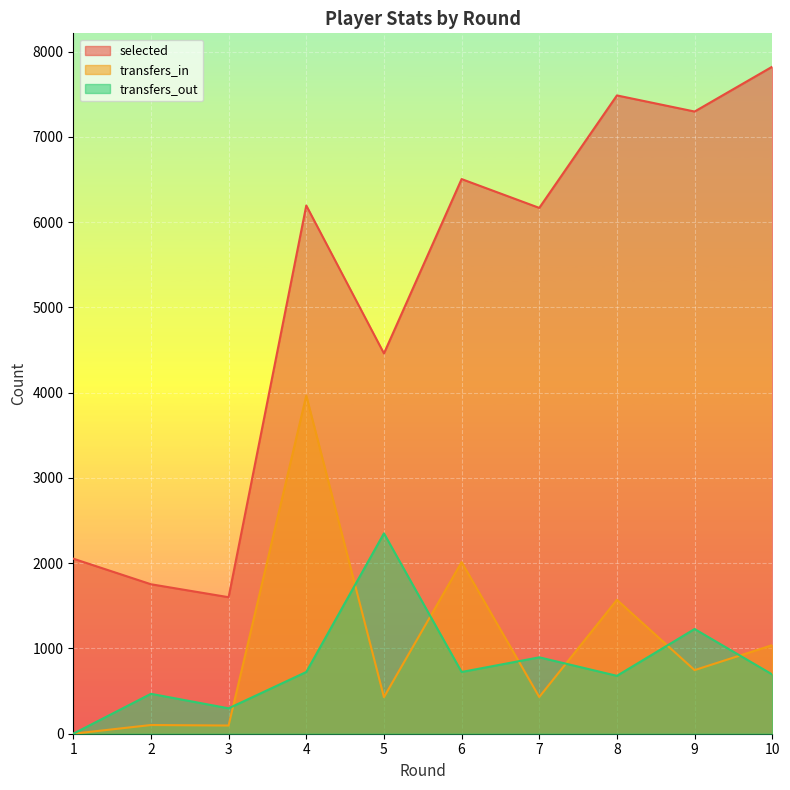

True or false: transfers_out and selected intersect in this chart.

False